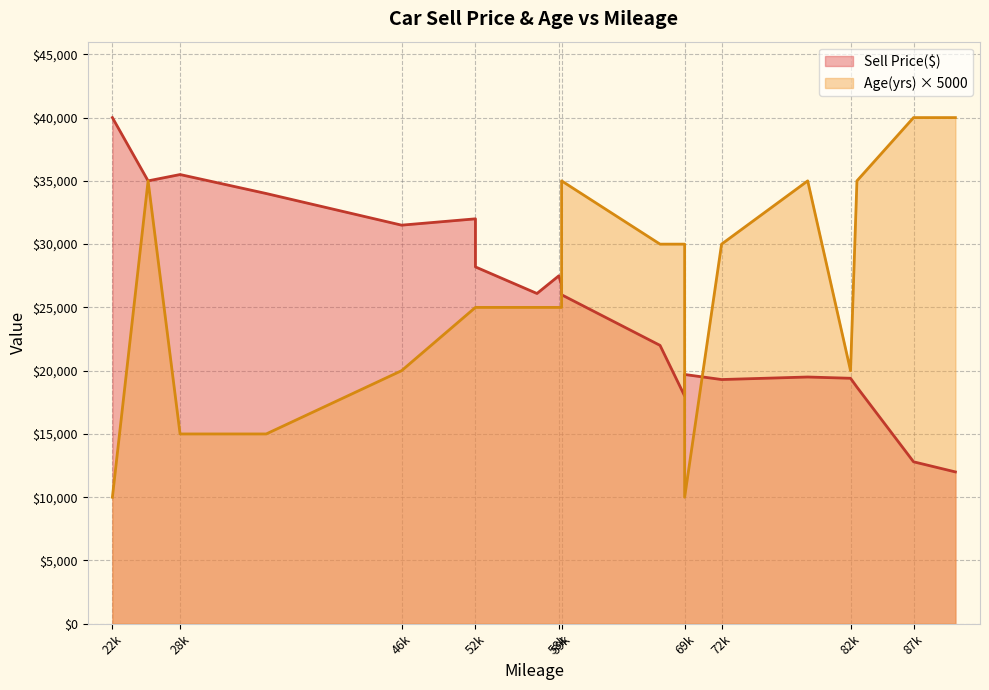

Reading right to left, list all the values displayed in this chart.

Sell Price($): 52000=28200	87600=12800	69000=19700	28000=35500	25400=35000	82480=19400	58780=27500	59000=26000	79000=19500	83000=18700	67000=22000	91000=12000	72000=19300	52000=32000	59000=26750	46000=31500	22500=40000	57000=26100	35000=34000	69000=18000
Age(yrs): 52000=5	87600=8	69000=2	28000=3	25400=7	82480=4	58780=5	59000=7	79000=7	83000=7	67000=6	91000=8	72000=6	52000=5	59000=5	46000=4	22500=2	57000=5	35000=3	69000=6